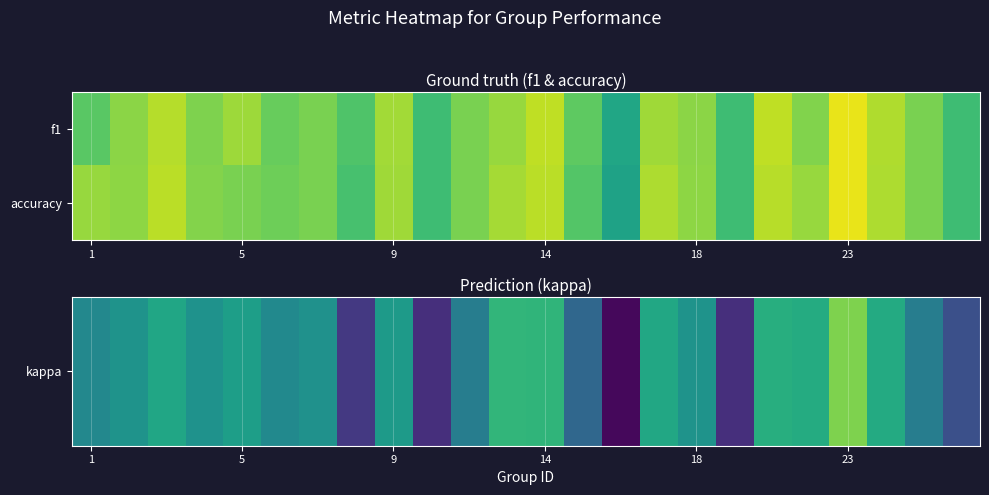

At how many categories does at least one series exceed 0?

24